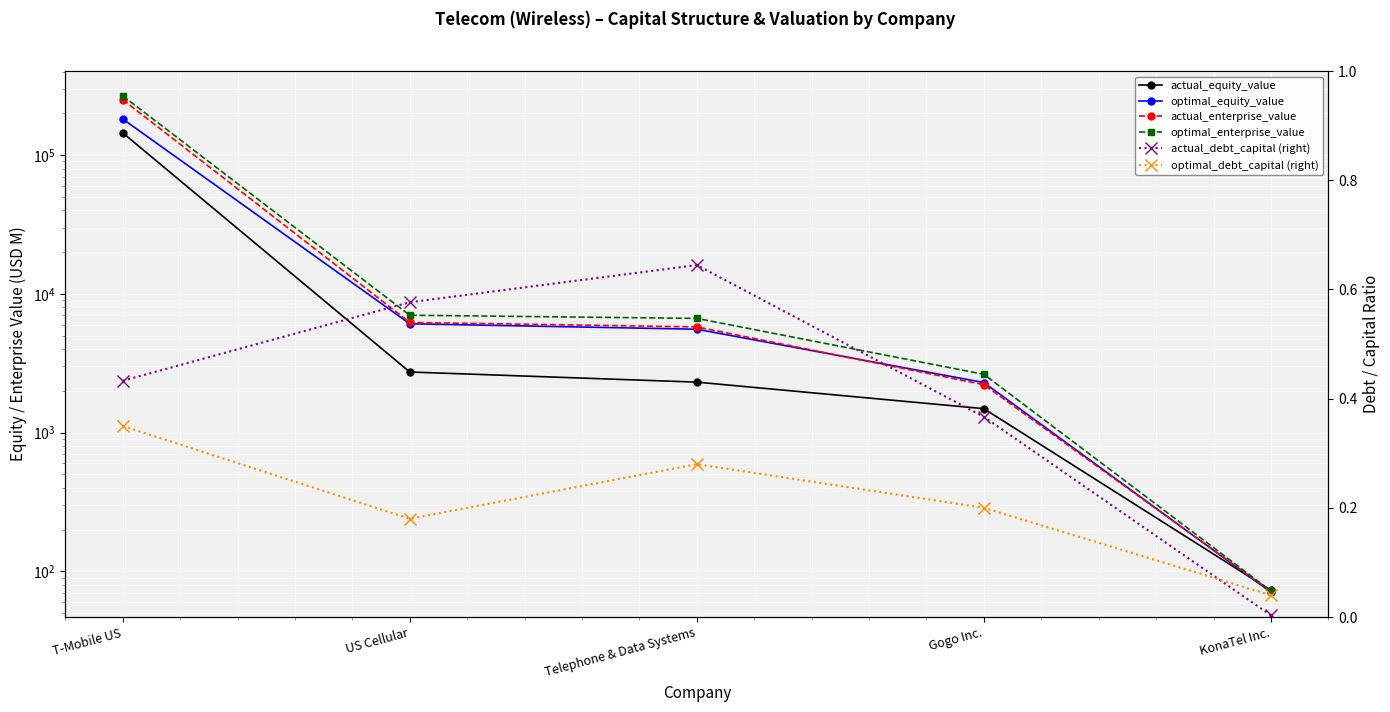

What is the difference between the actual_equity_value values at KonaTel Inc. and T-Mobile US?

144792.4